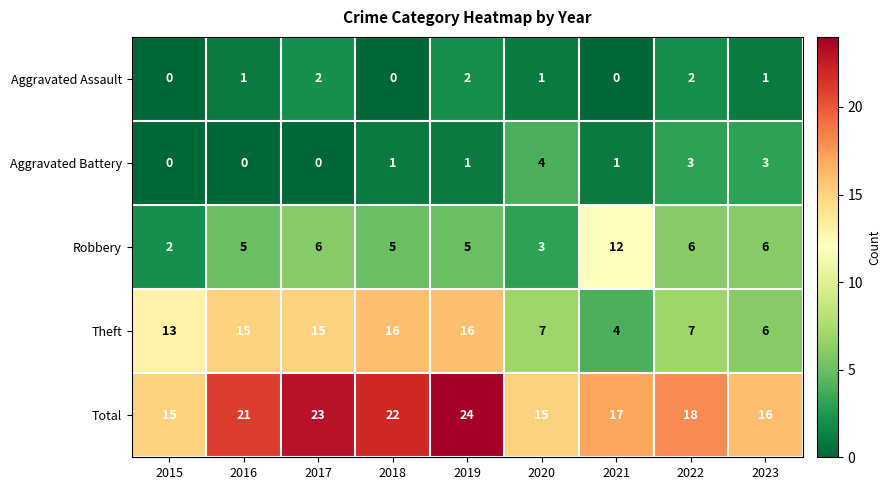

Which series changed the most between 2021 and 2023?

Robbery